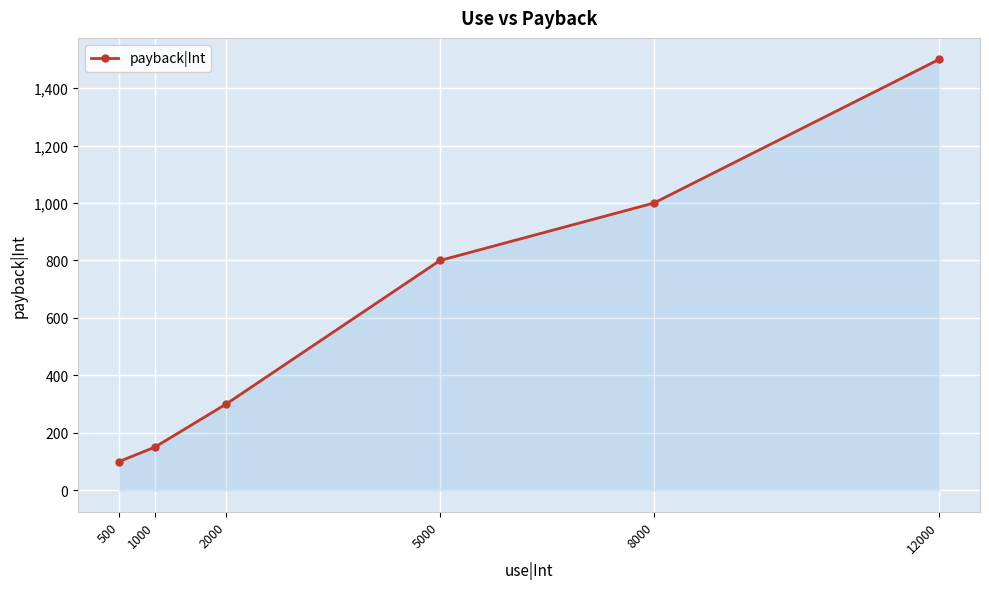

How many lines are shown in the chart?

1